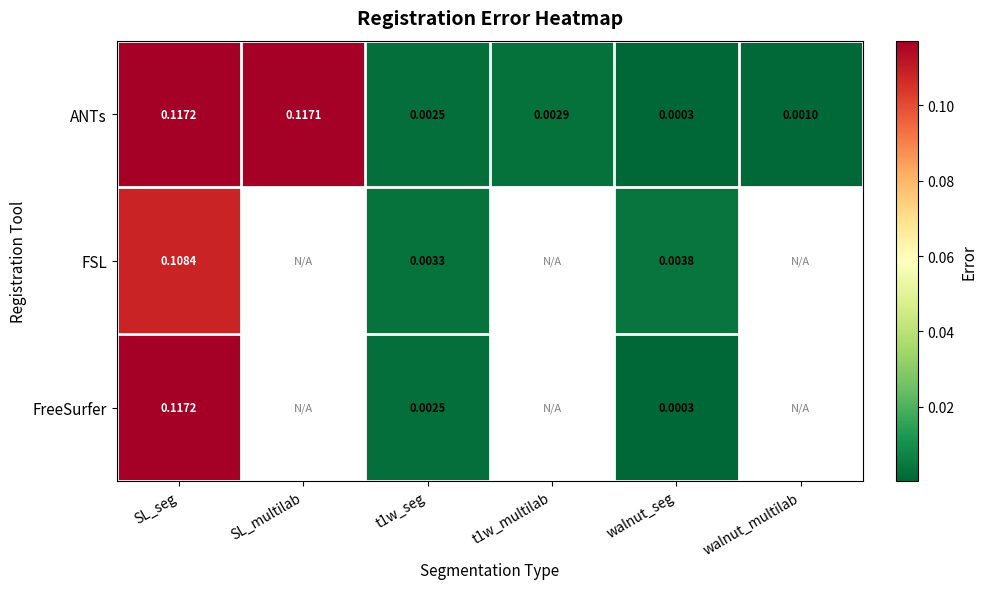

Where is ANTs nearest to the value 0?

walnut_seg